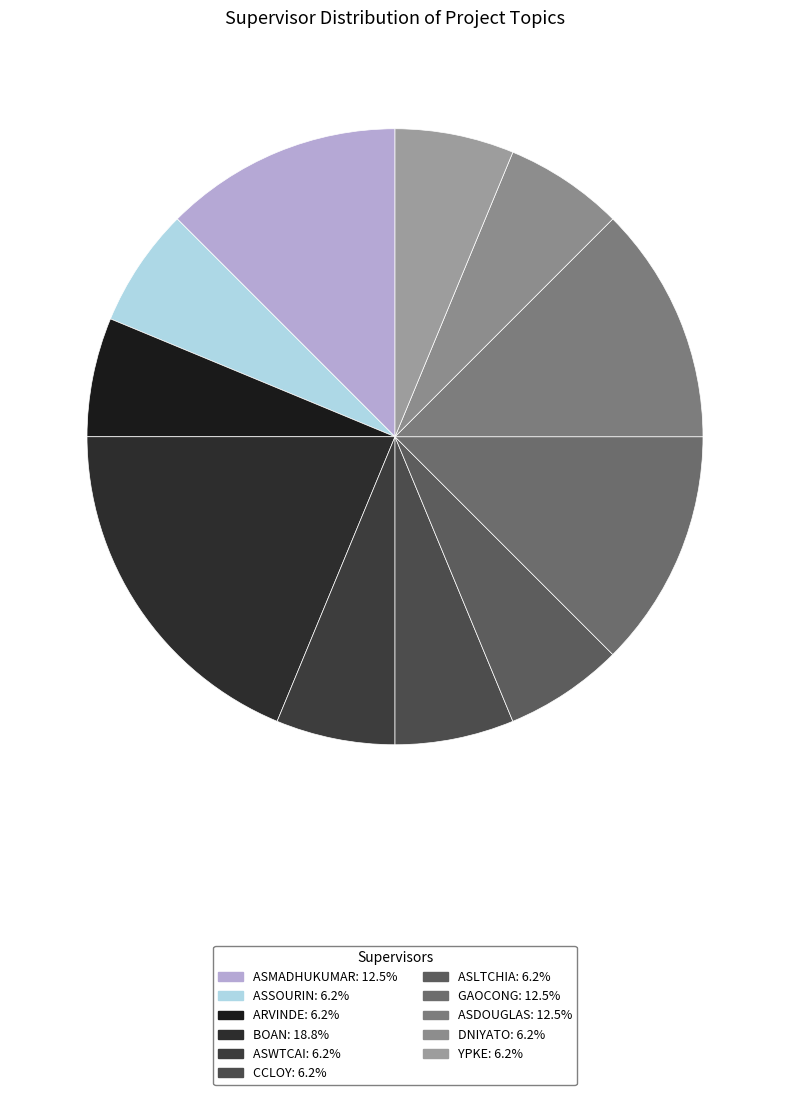

Is DNIYATO the majority of the pie?

No